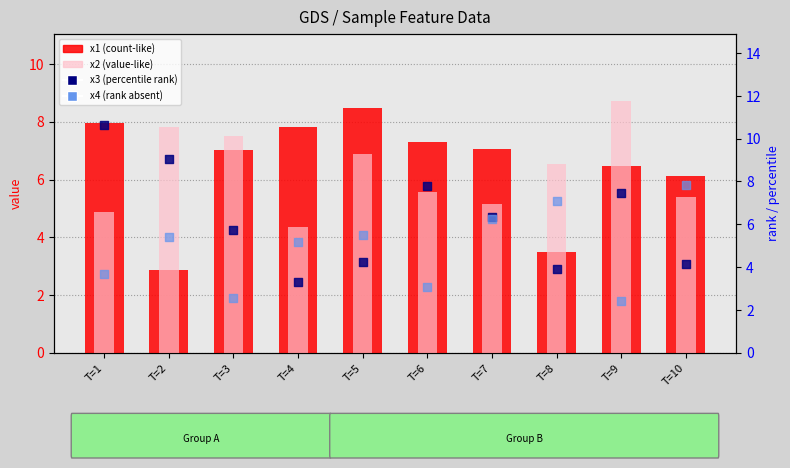

Which series reaches the minimum Y coordinate?

x4 (rank absent)